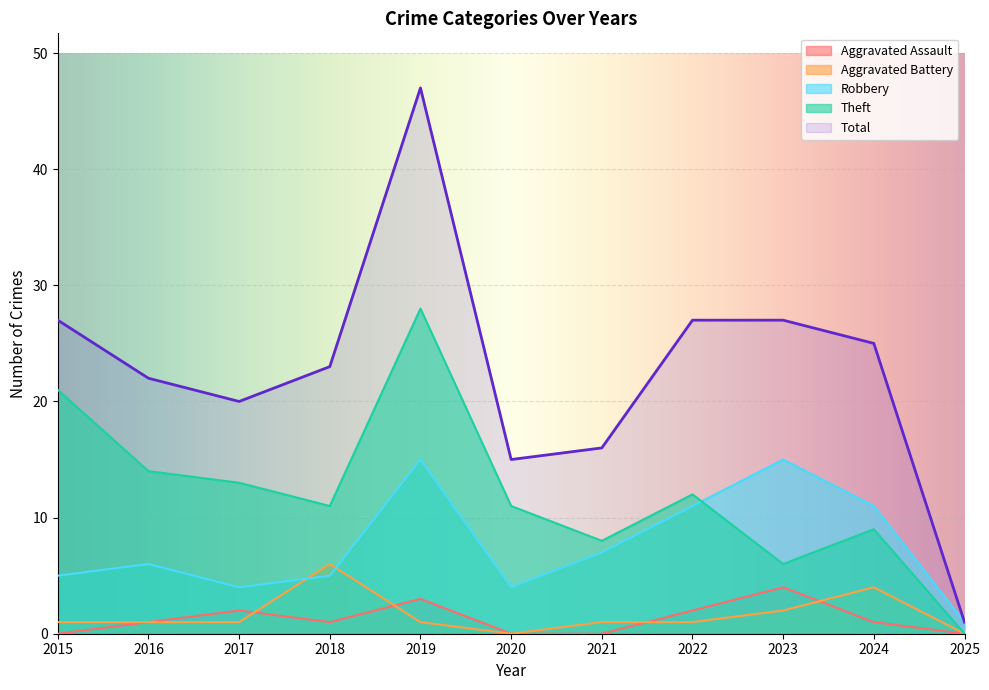

Where is Aggravated Battery nearest to the value 3?

2023